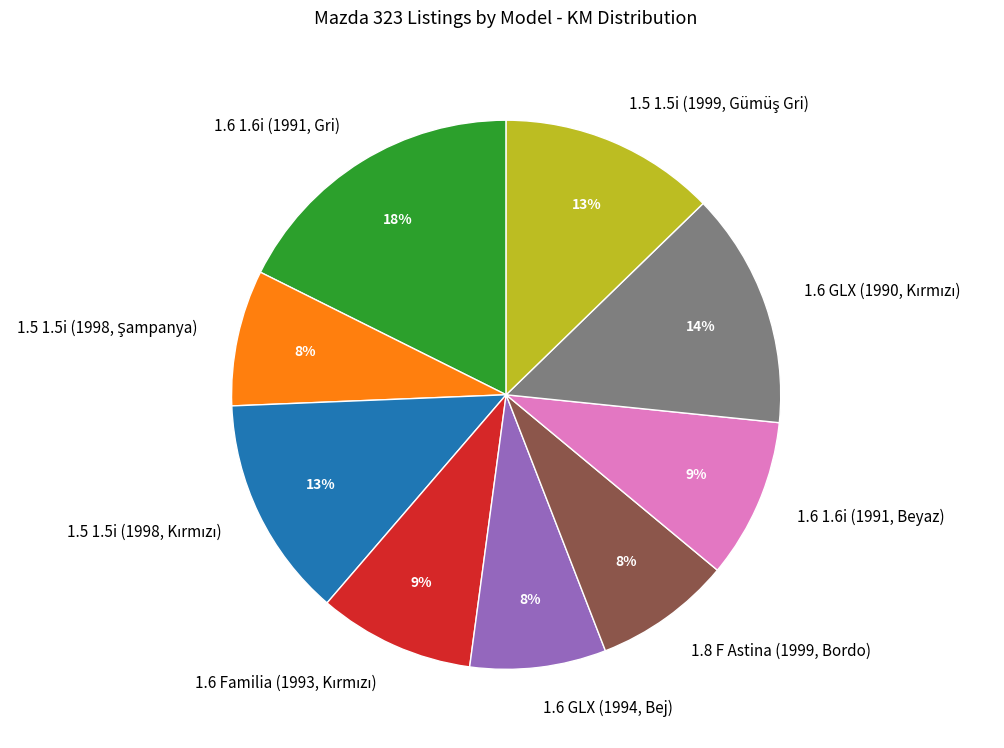

Does any single category account for the majority?

No